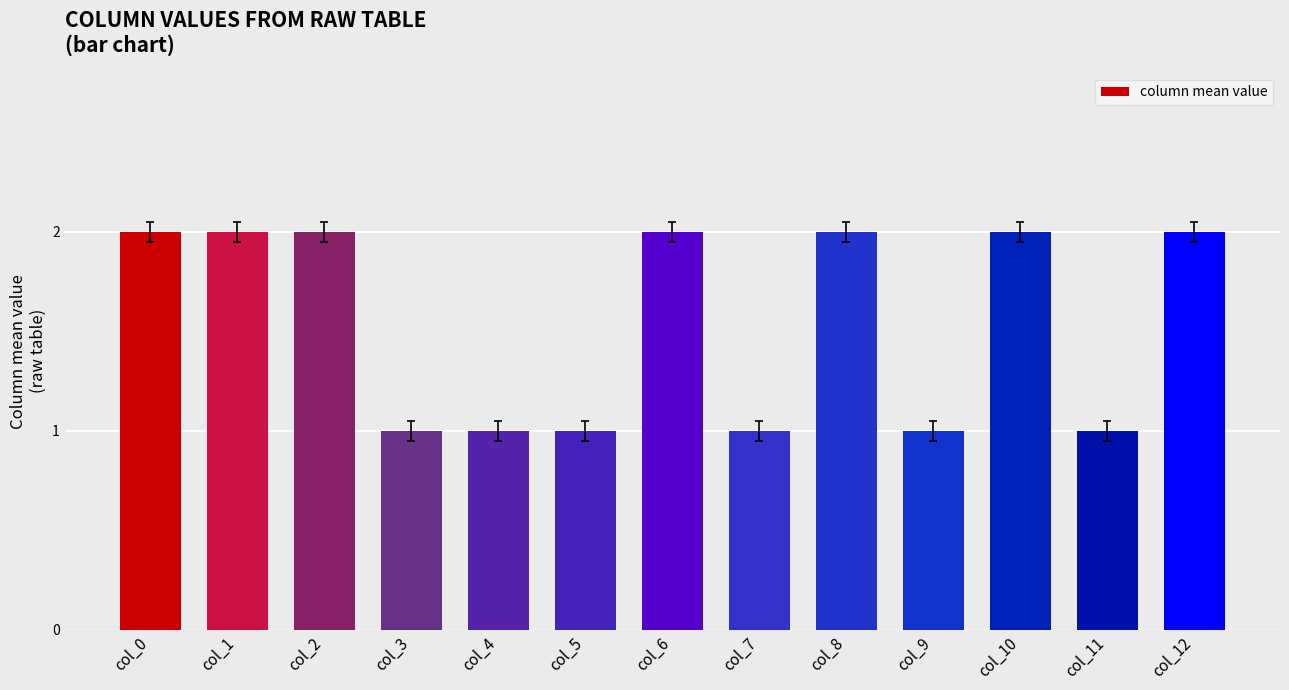

What is the average value?

2